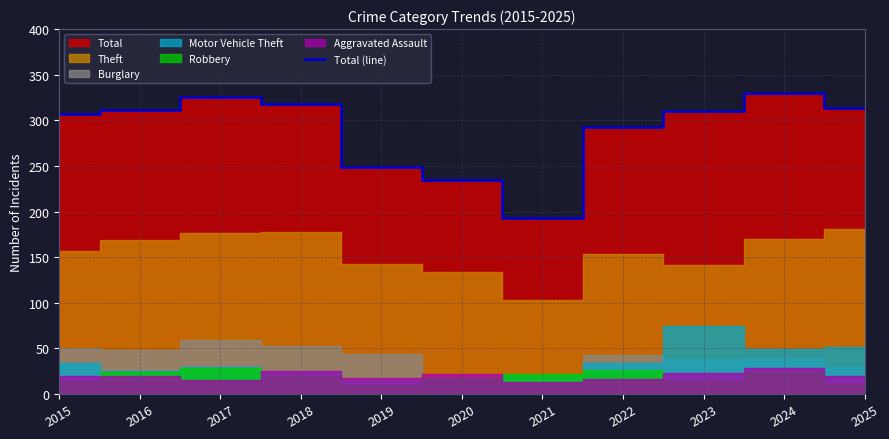

Reading left to right, extract all data points from this chart.

2015=307	2016=311	2017=326	2018=318	2019=249	2020=235	2021=193	2022=293	2023=310	2024=330	2025=313